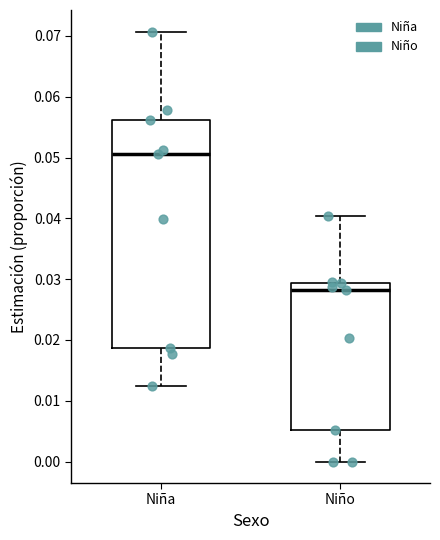

Comparing the boxes themselves (not the whiskers), which one is the tallest?

Niña